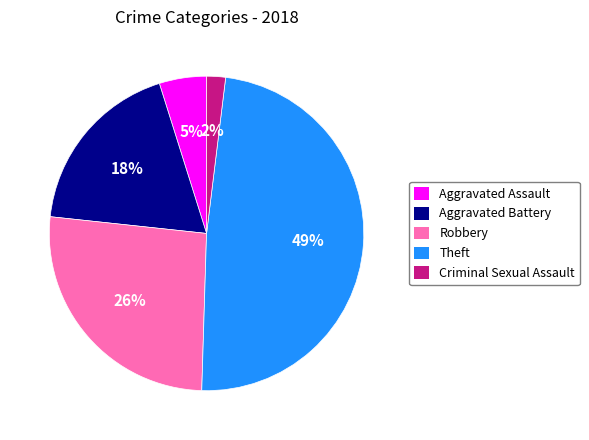

What percentage is the Theft slice, to the nearest percent?

49%